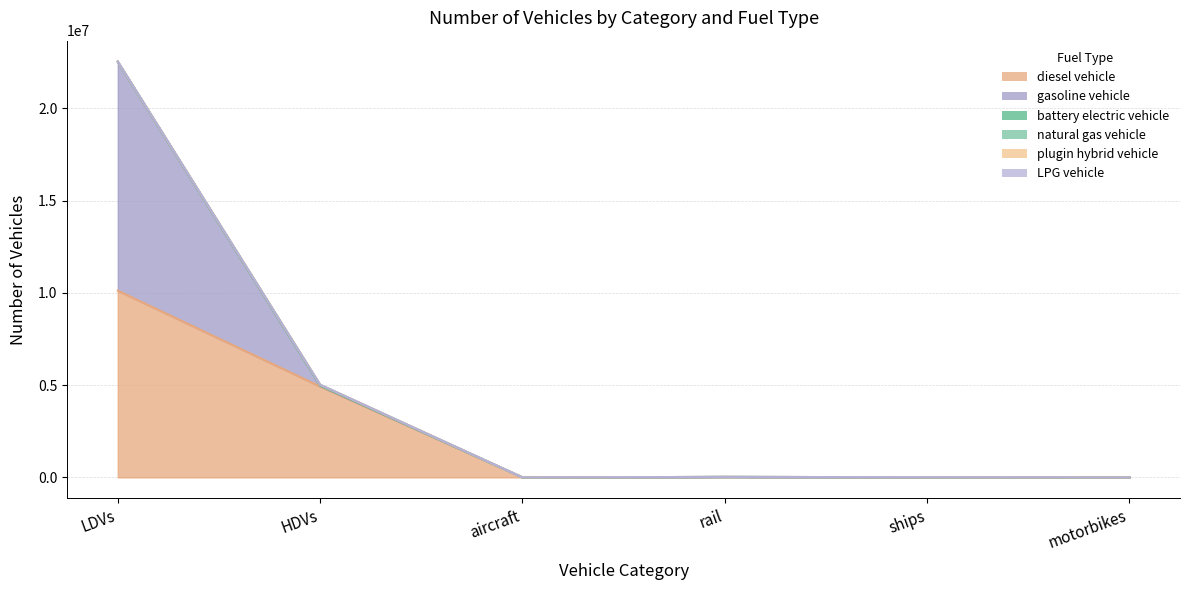

List the labels in order of diesel vehicle value, smallest first.

motorbikes, aircraft, ships, rail, HDVs, LDVs